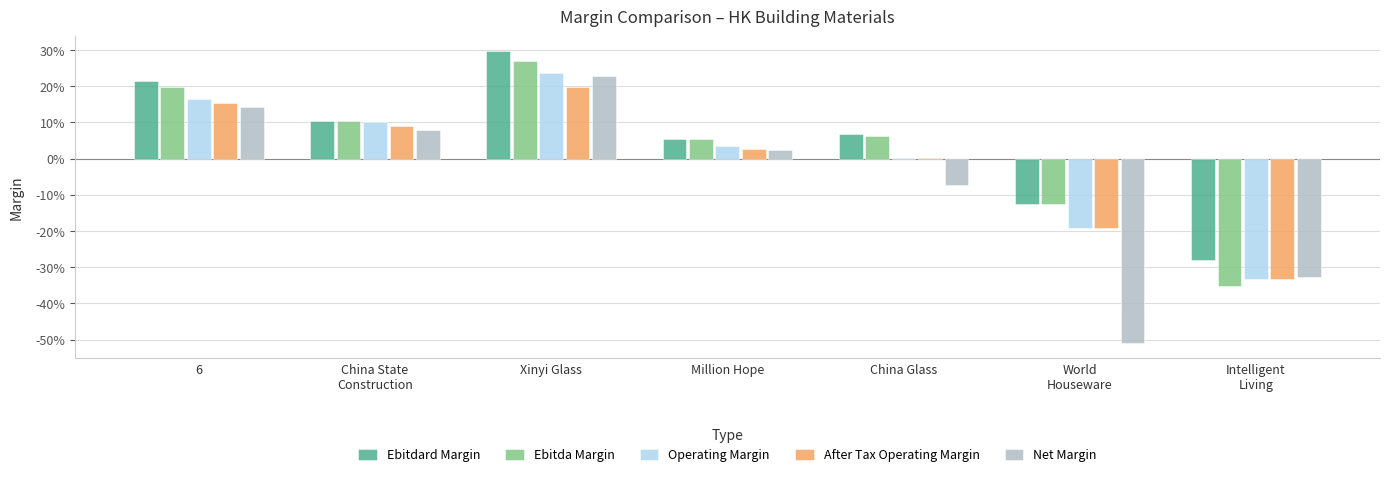

What are all the series names shown in the legend?

Ebitdard Margin, Ebitda Margin, Operating Margin, After Tax Operating Margin, Net Margin